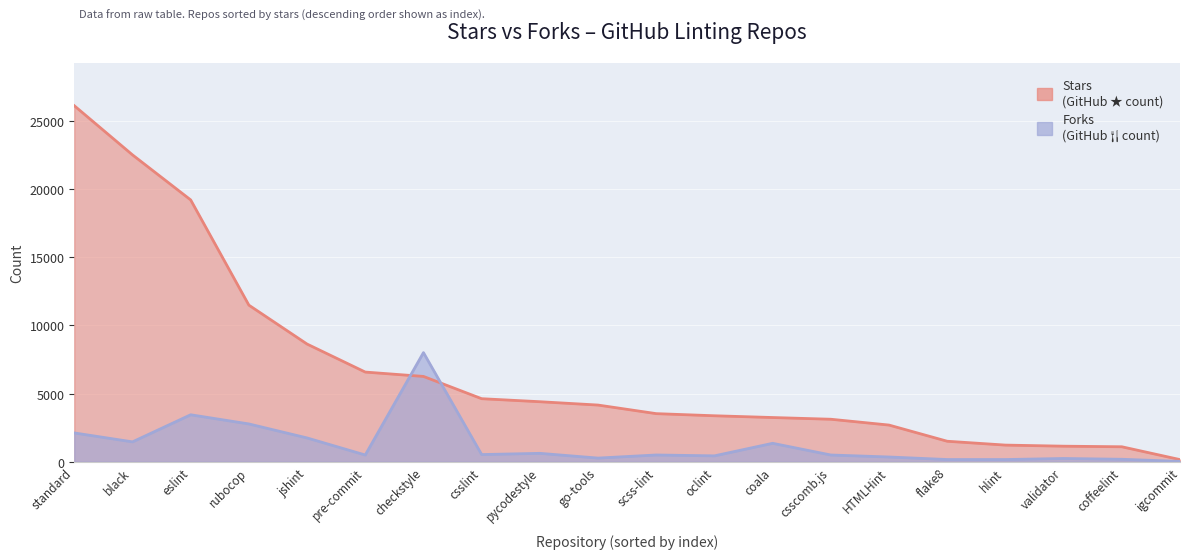

How many categories are shown in the chart?

20